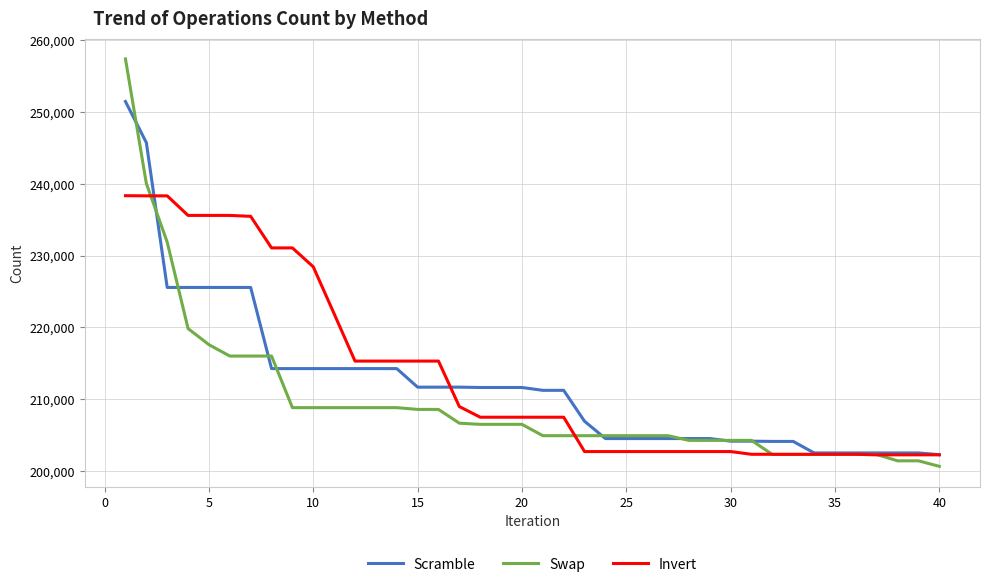

Which series has the widest spread of values?

Swap